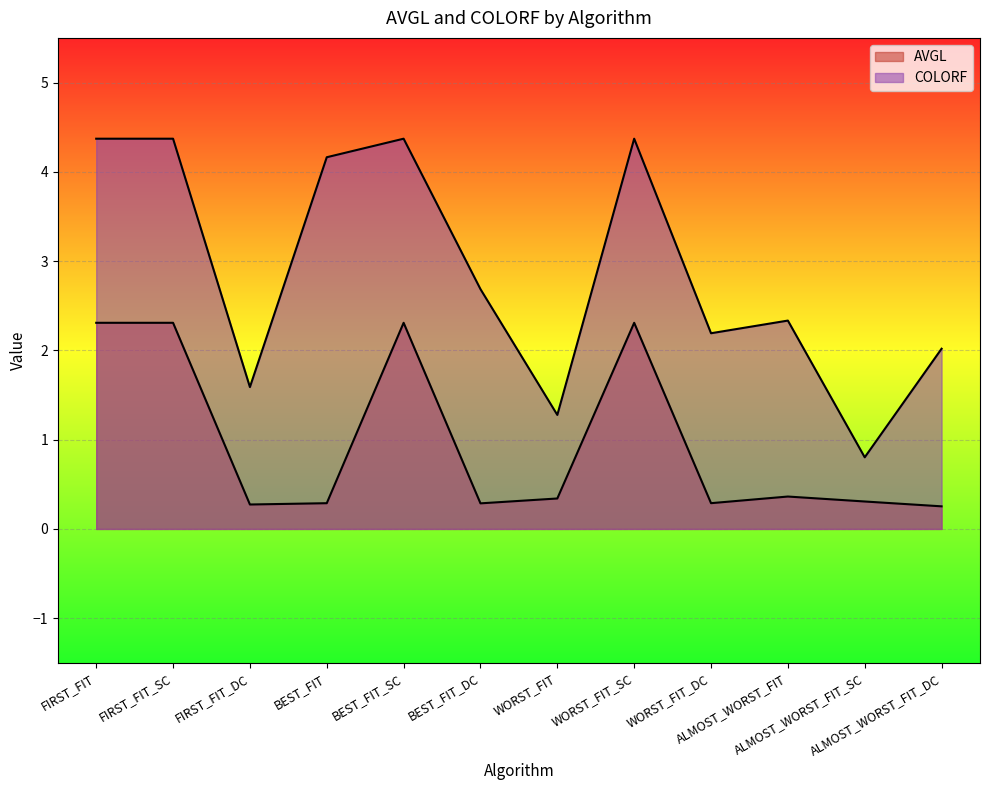

The value of AVGL at BEST_FIT is 0.5. True or false?

False